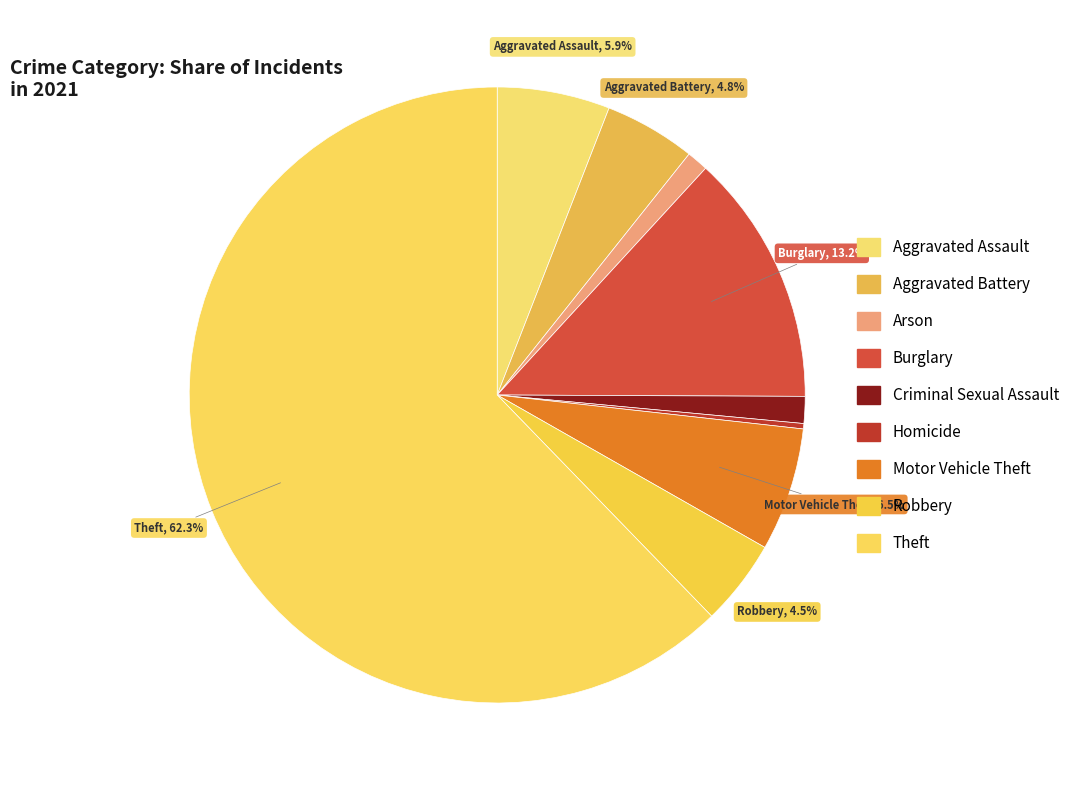

What is the smallest slice in the pie chart?

Homicide